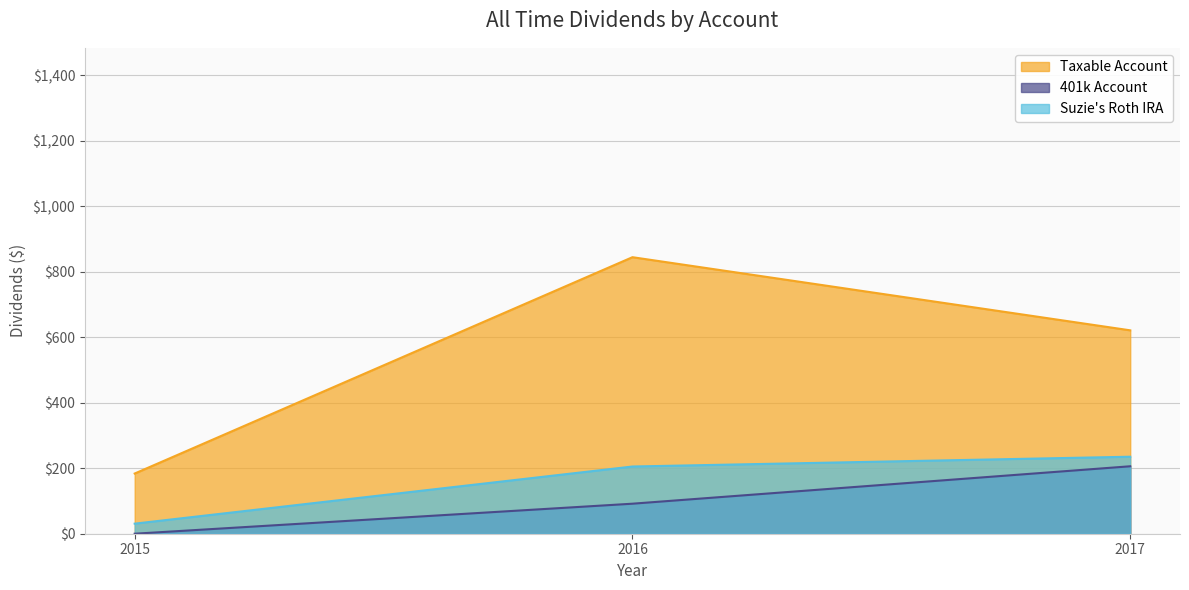

What is the sum of the 401k Account values at 2017 and 2015?

205.9